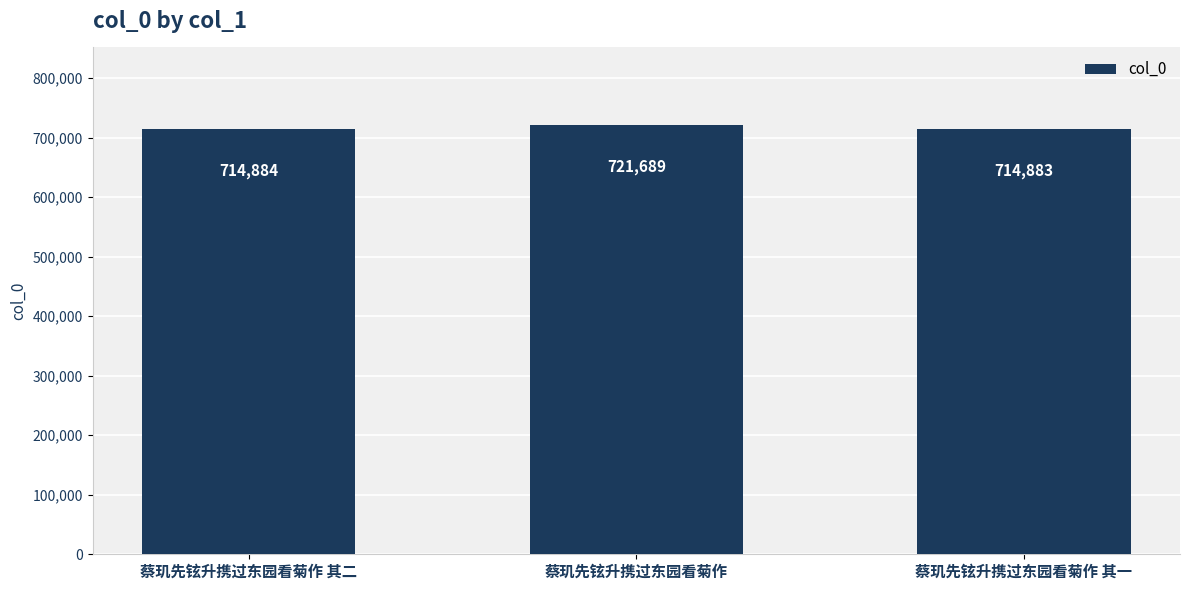

List the labels in order of value, smallest first.

蔡玑先铉升携过东园看菊作 其一, 蔡玑先铉升携过东园看菊作 其二, 蔡玑先铉升携过东园看菊作